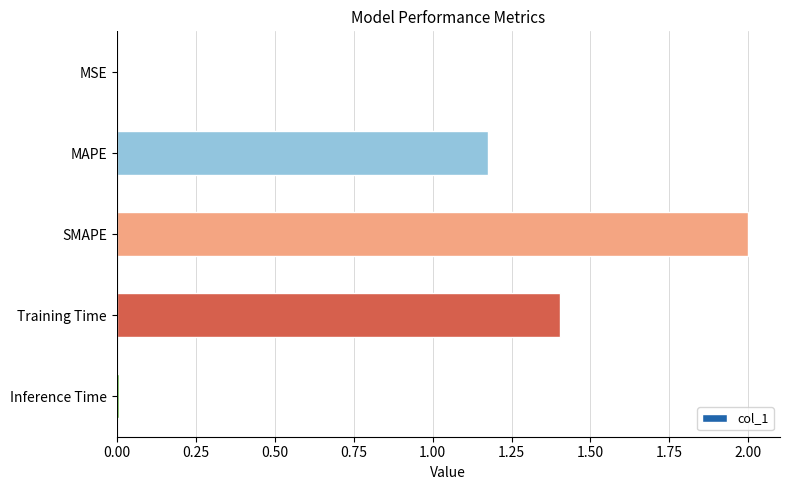

Does the chart contain stacked bars?

No